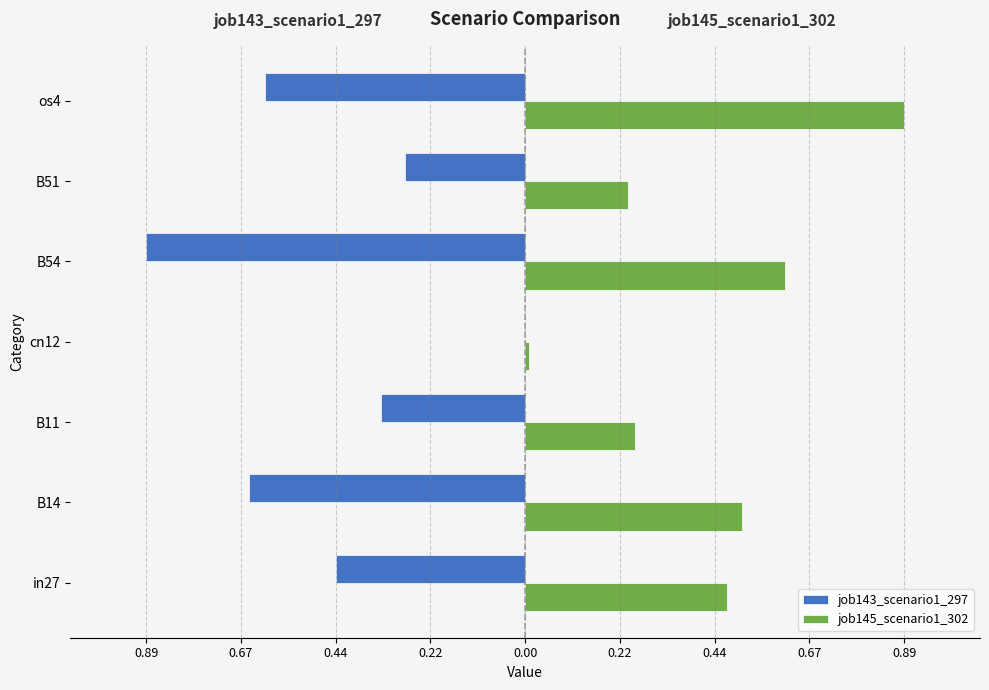

What are all the series names shown in the legend?

job143_scenario1_297, job145_scenario1_302